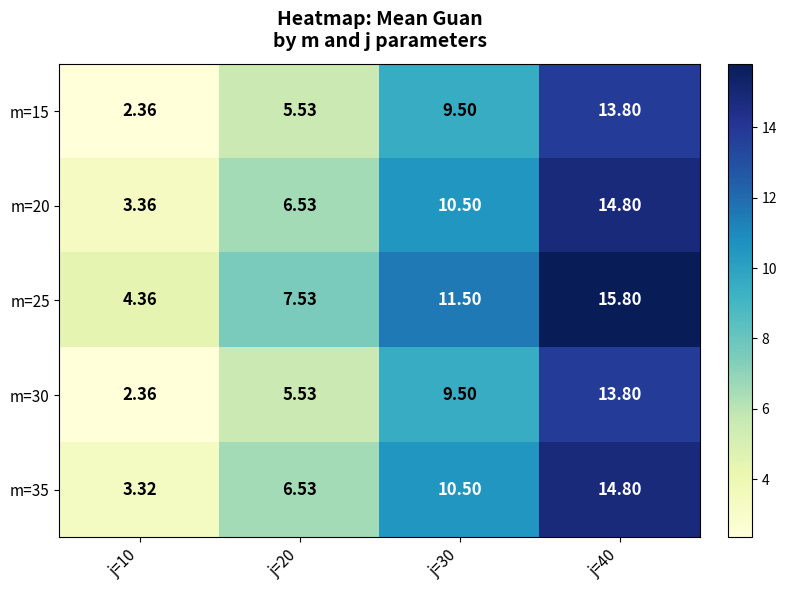

At how many categories does at least one series exceed 3?

4